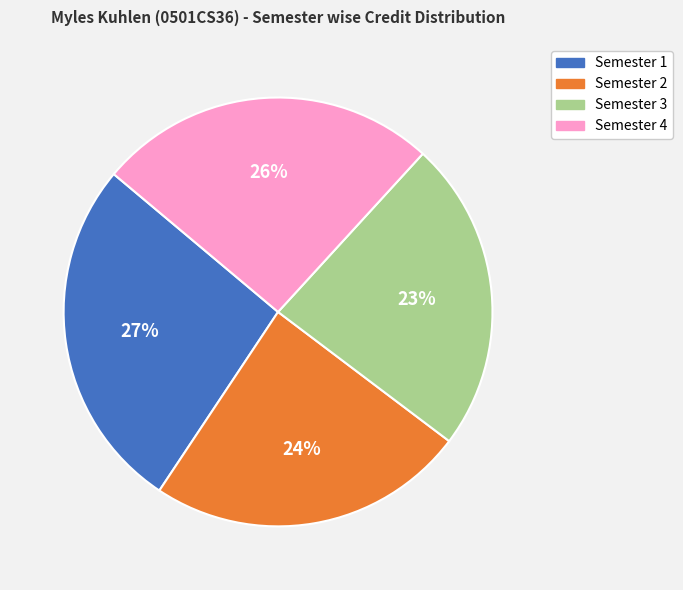

To the nearest percent, what is the average slice percentage?

25%